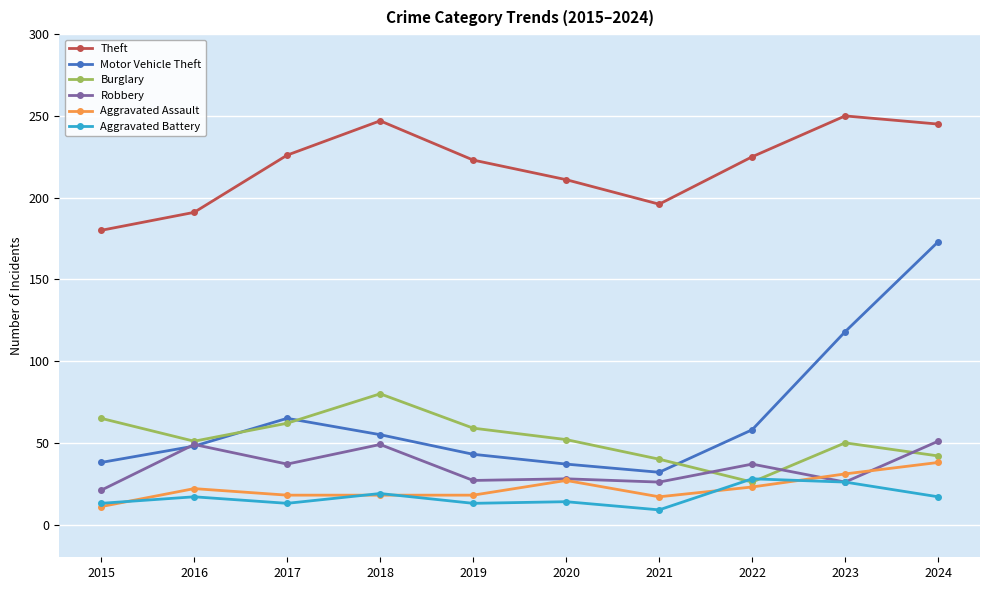

Read the Aggravated Battery value at 2018, to the nearest 5.

20